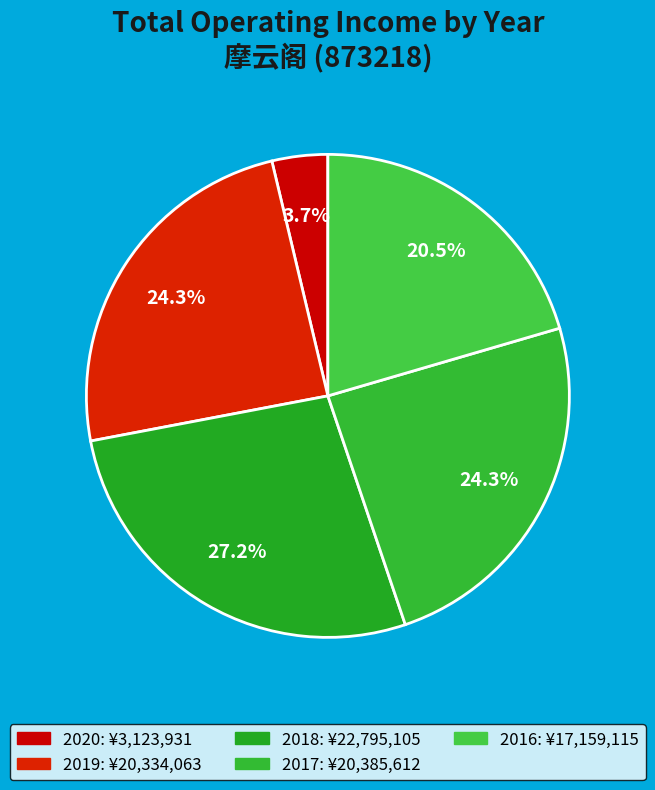

Count the number of slices in the pie.

5